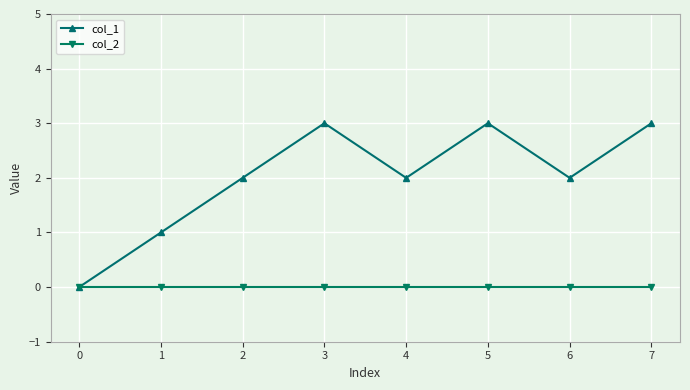

Does the chart display data point markers on the line(s)?

Yes